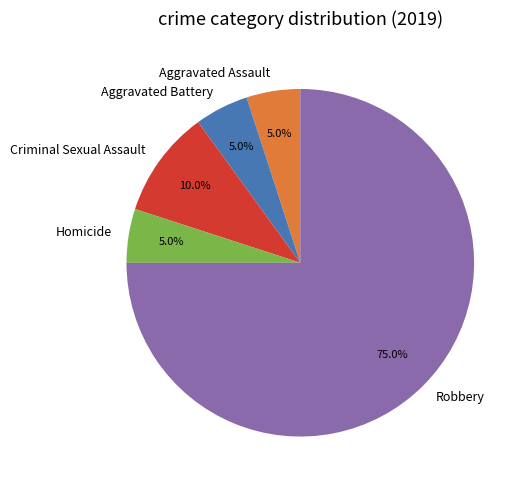

What is the largest slice in the pie chart?

Robbery